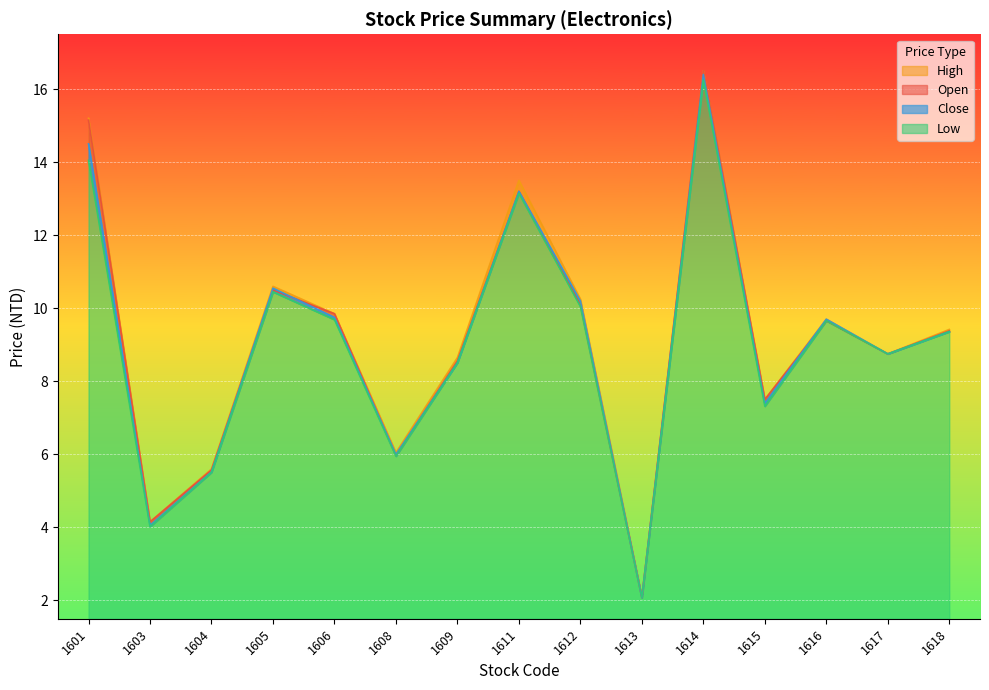

Is the value of High at 1604 greater than the value of Open at 1601?

No